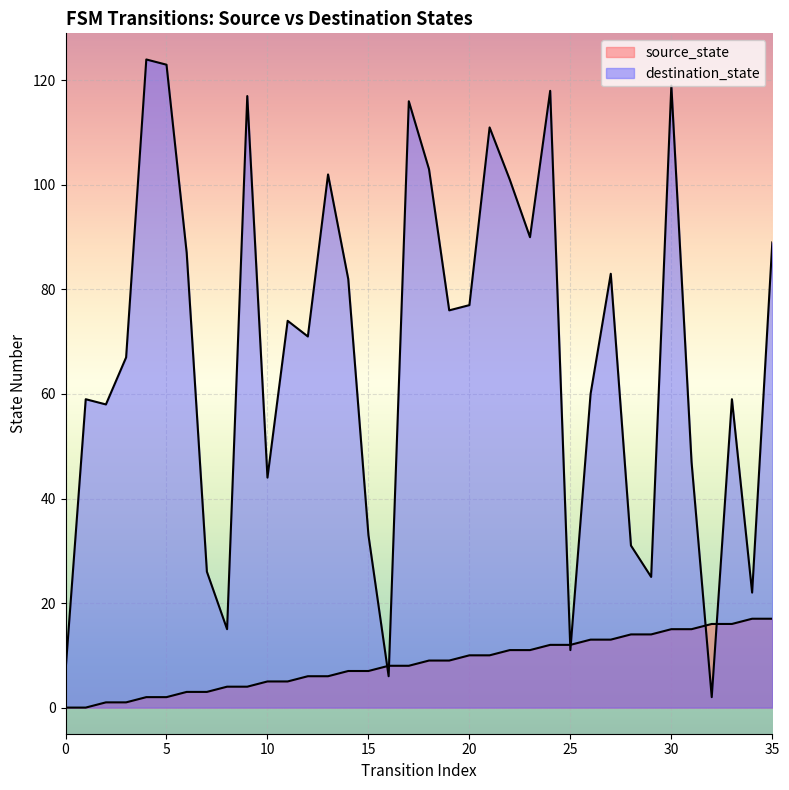

After their last crossing, which series has the higher values: destination_state or source_state?

destination_state